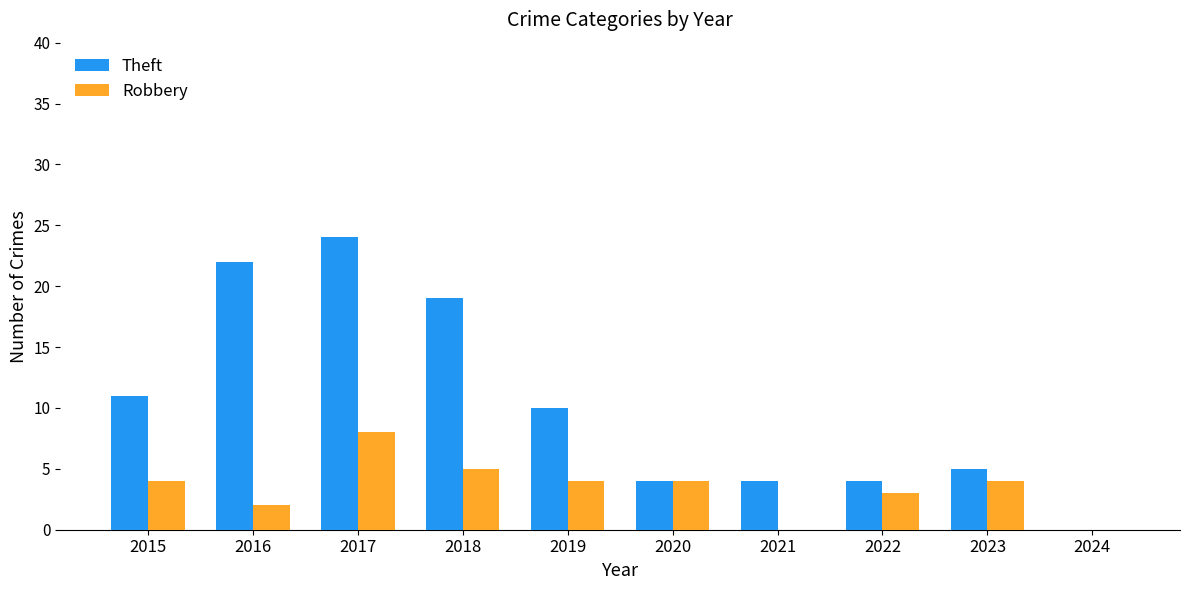

What is the average value of the Robbery series?

3